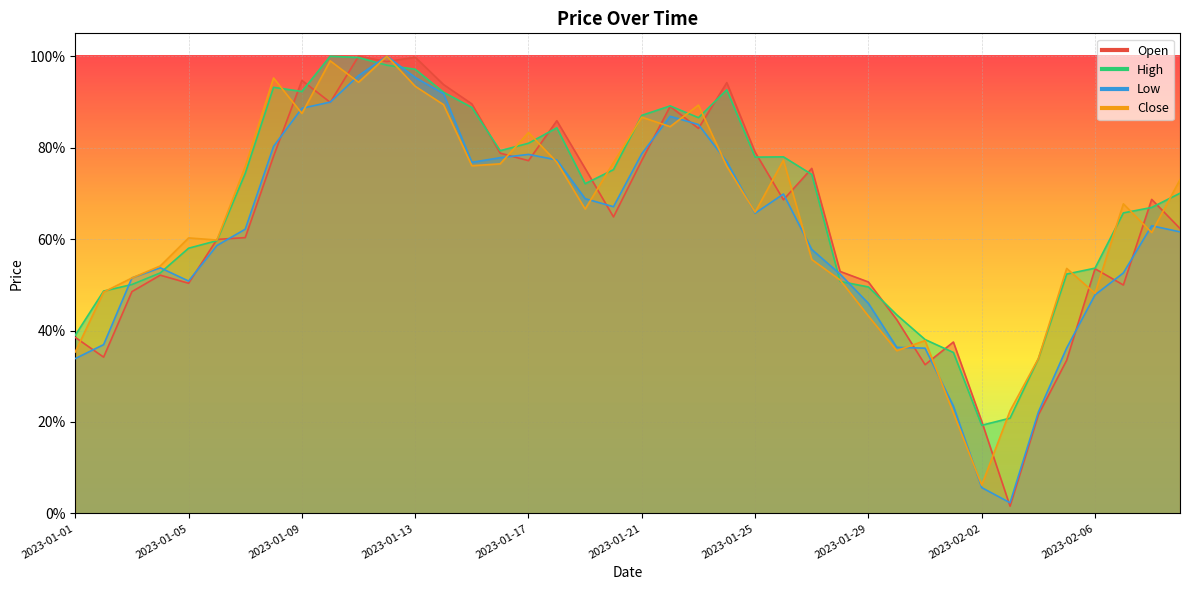

What is the difference between the second highest and minimum values in the High series?

0.8